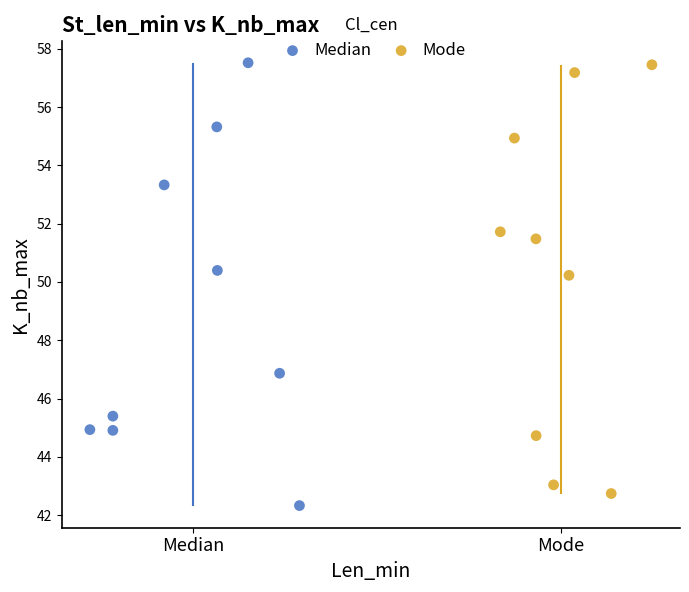

Which series contains the lowest Y value?

Median